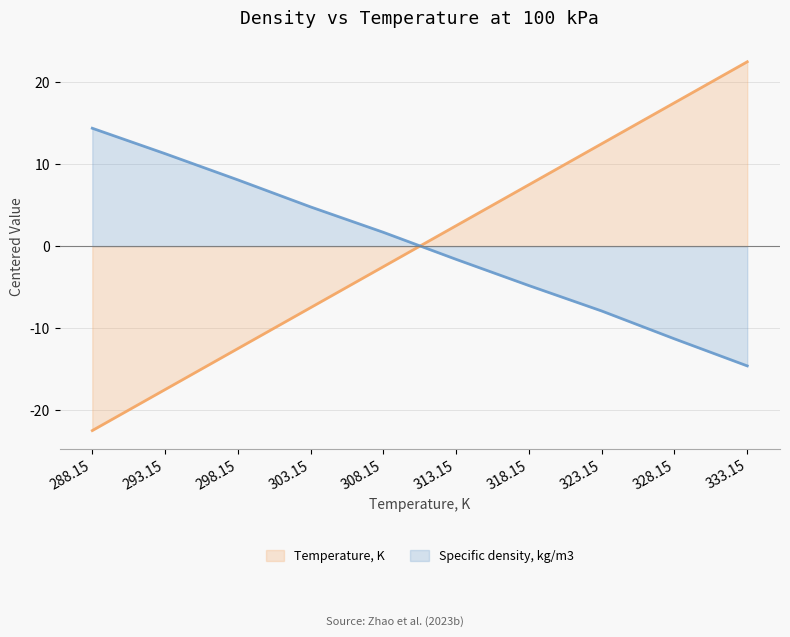

What is the lowest value of the Specific density, kg/m3 series?

-14.6